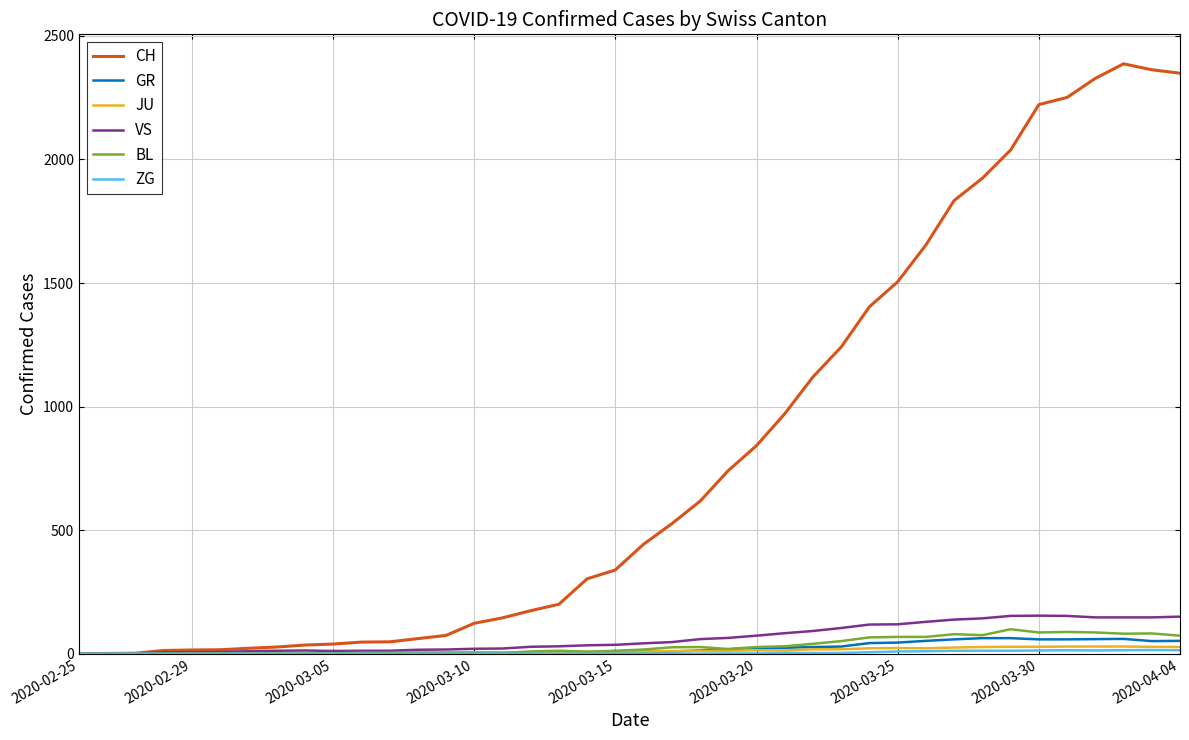

Which series has the widest spread of values?

CH